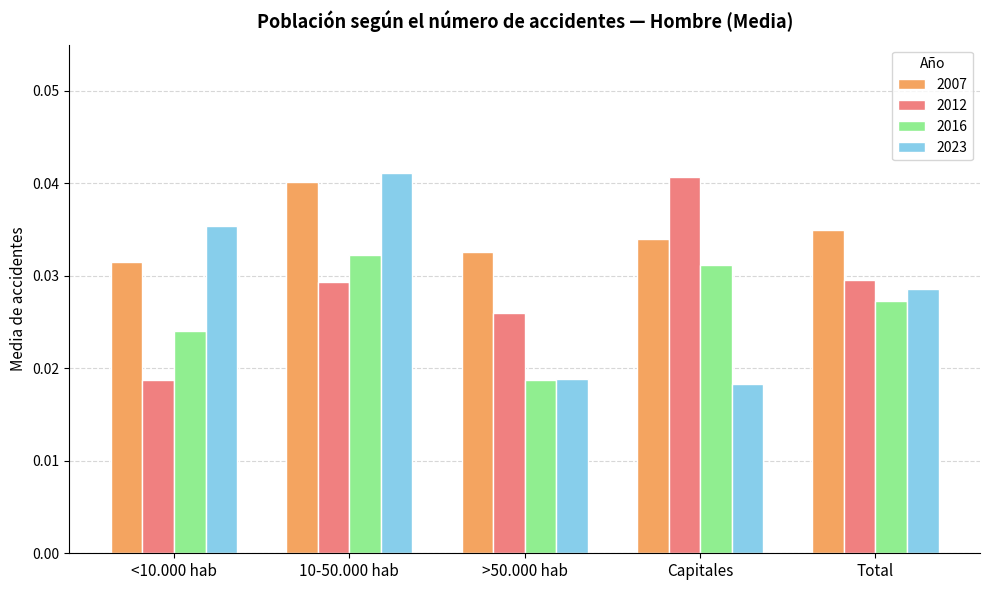

List the labels in order of 2023 value, largest first.

10-50.000 hab, <10.000 hab, Total, >50.000 hab, Capitales